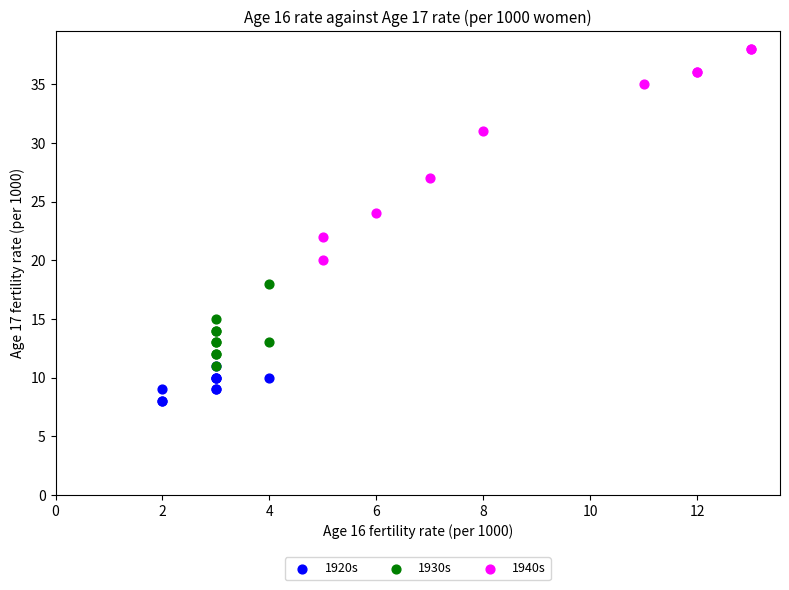

What are all the series names shown in the legend?

1920s, 1930s, 1940s